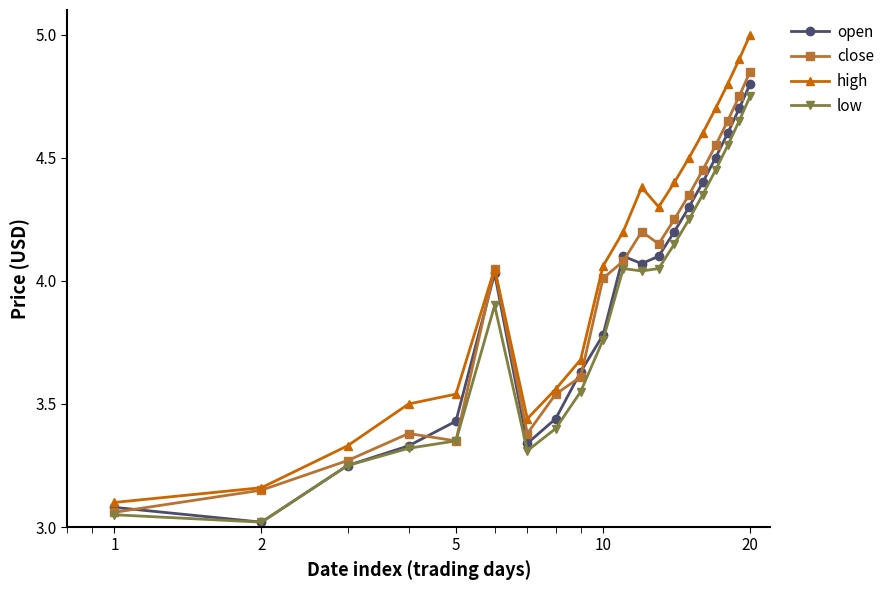

Which series has the widest spread of values?

high